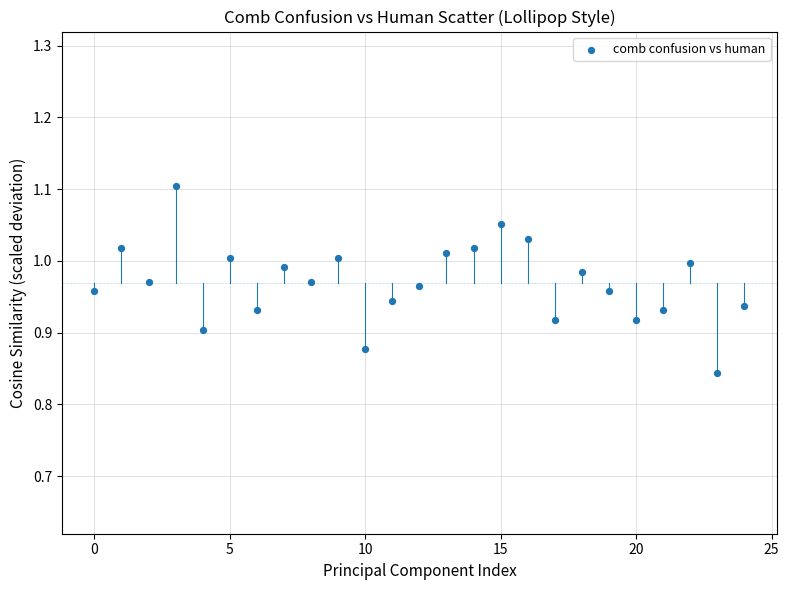

What is the range of Y values (max minus min)?

0.3